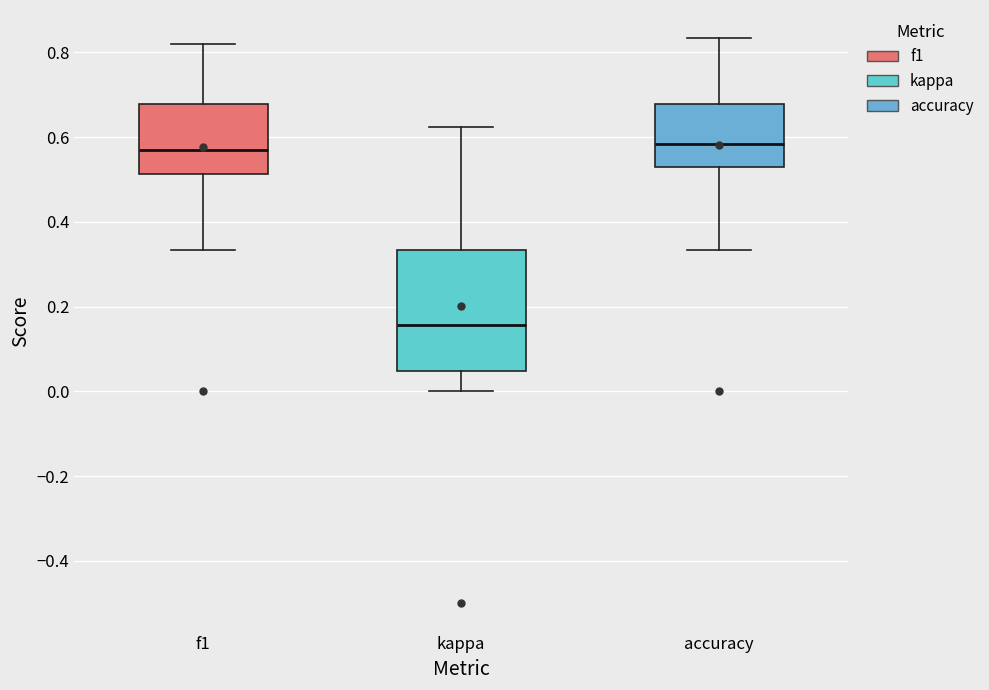

Where does the median line of the box for kappa sit on the y-axis? The values are not printed on the chart, so give them approximately, as read against the axis.

0.16